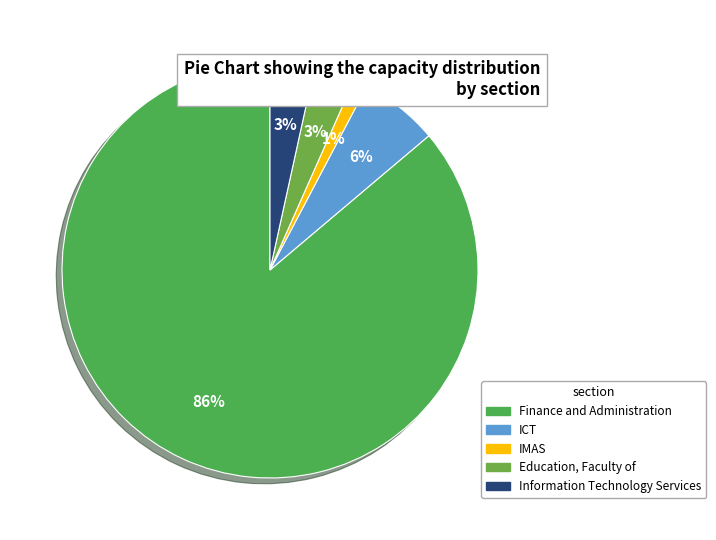

Is it true that Finance and Administration is 77% of the pie?

False